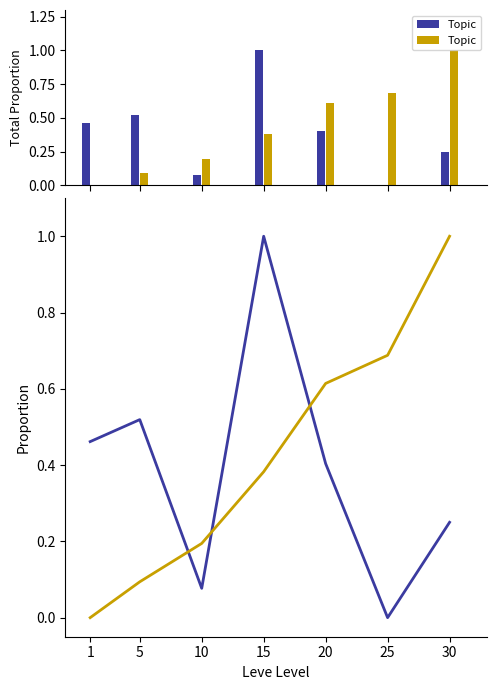

What is the total value across all series at 1?

0.5